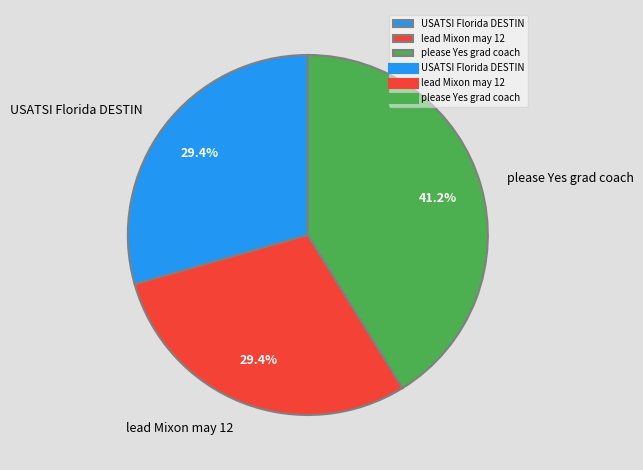

Does USATSI Florida DESTIN represent more than half of the total?

No